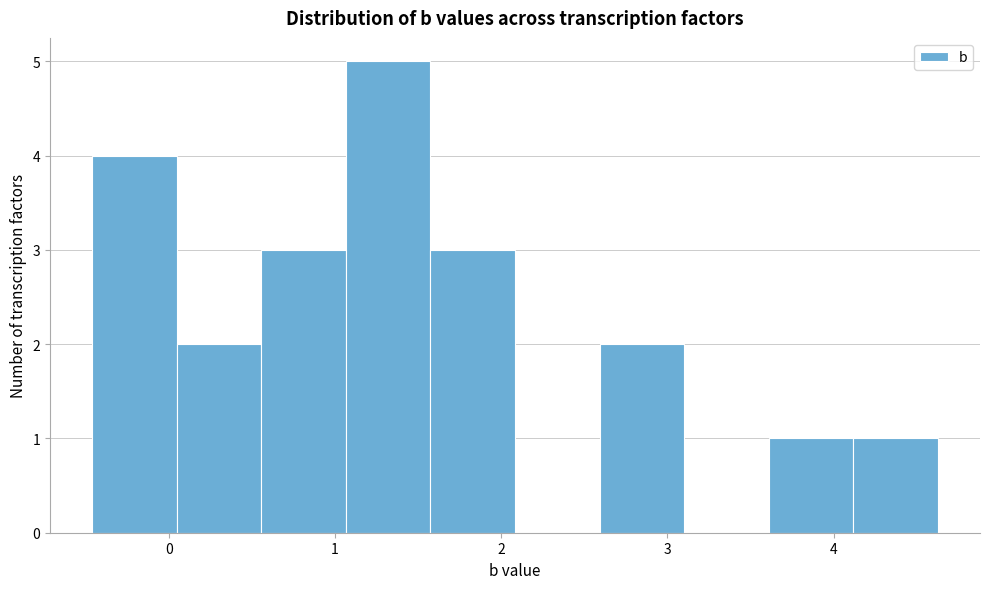

Reading left to right, list every bar in this chart as the range it spans on the x-axis followed by its height. Neither the bar edges nor the heights are printed on the chart, so give them approximately, as read against the axes.

-0.5 to 0.0: 4
0.0 to 0.6: 2
0.6 to 1.1: 3
1.1 to 1.6: 5
1.6 to 2.1: 3
2.1 to 2.6: 0
2.6 to 3.1: 2
3.1 to 3.6: 0
3.6 to 4.1: 1
4.1 to 4.6: 1